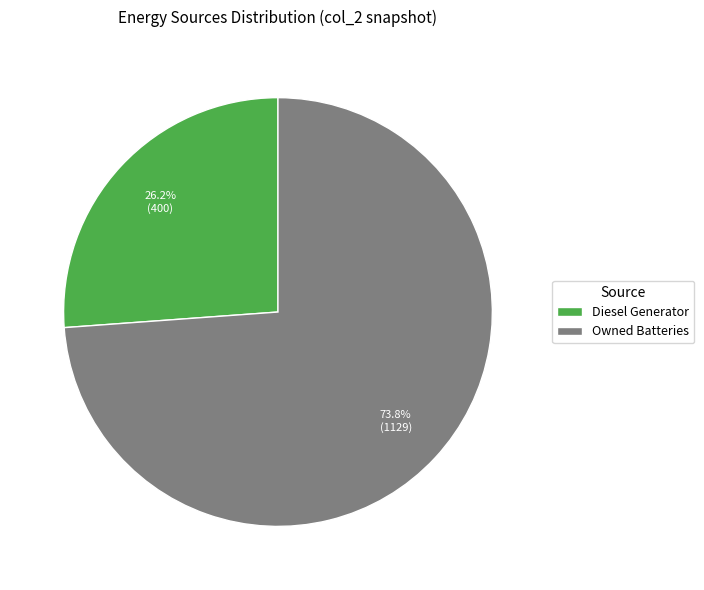

Rank the categories by value from lowest to highest.

Diesel Generator, Owned Batteries